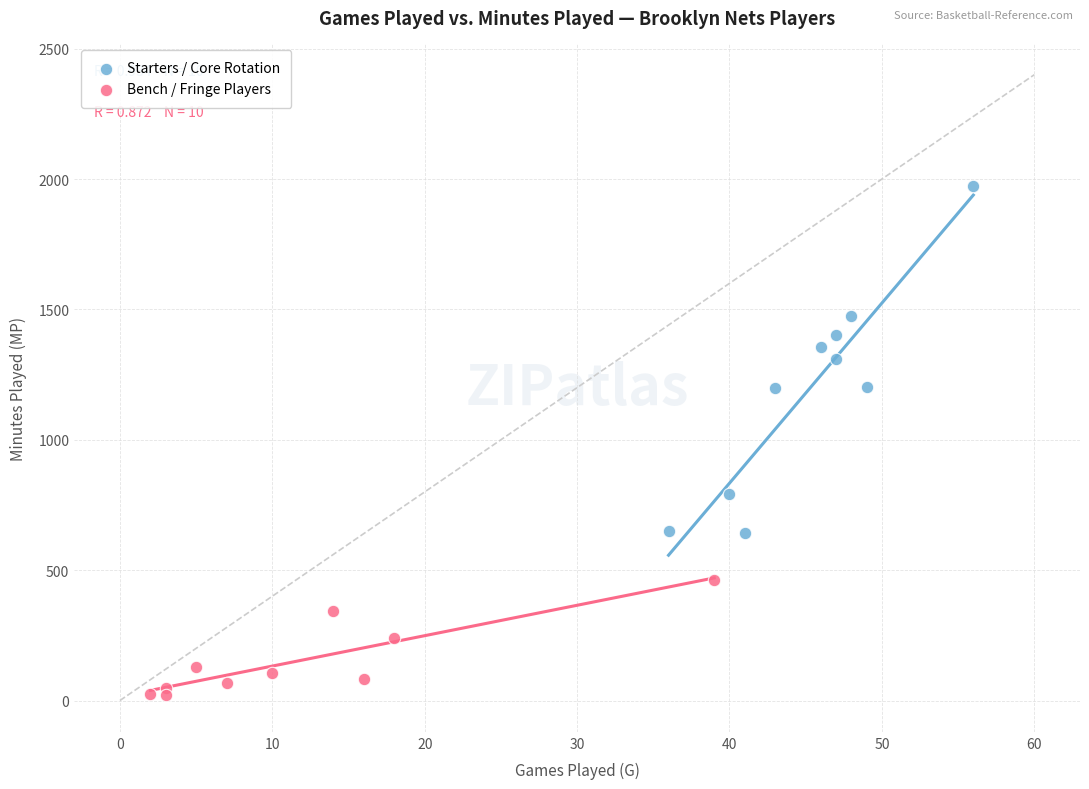

Which series reaches the maximum Y coordinate?

Starters / Core Rotation